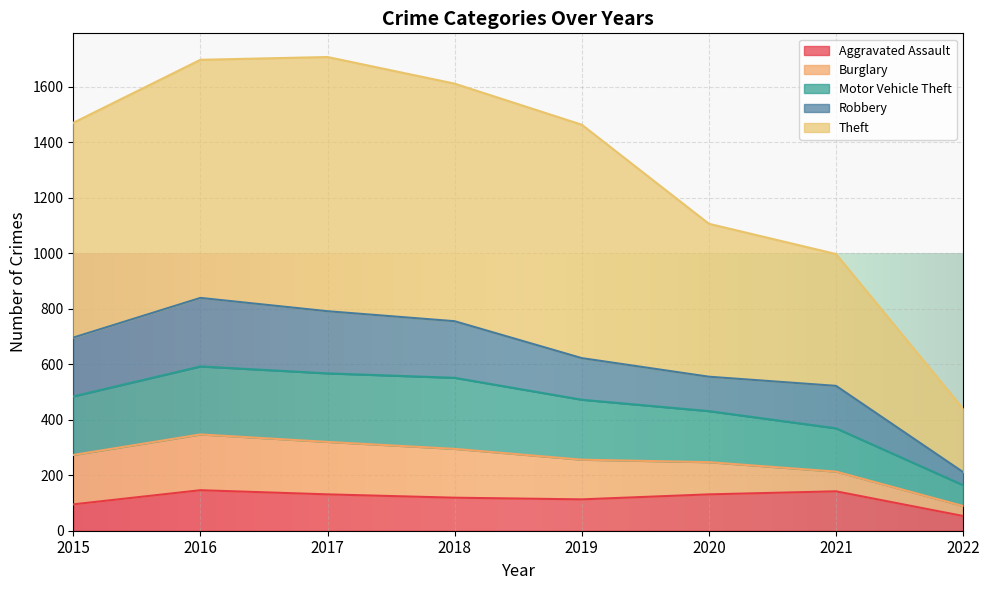

What is the total value across all series at 2022?

439